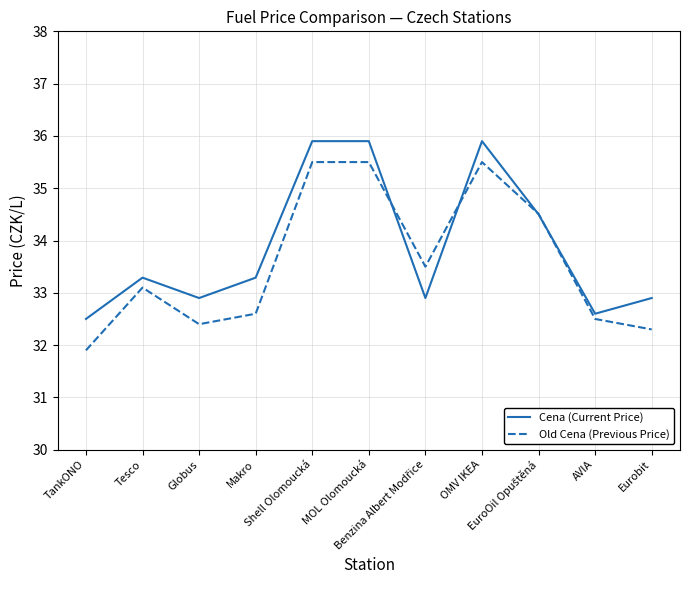

Is it true that Cena (Current Price) equals 49.8 at Eurobit?

False